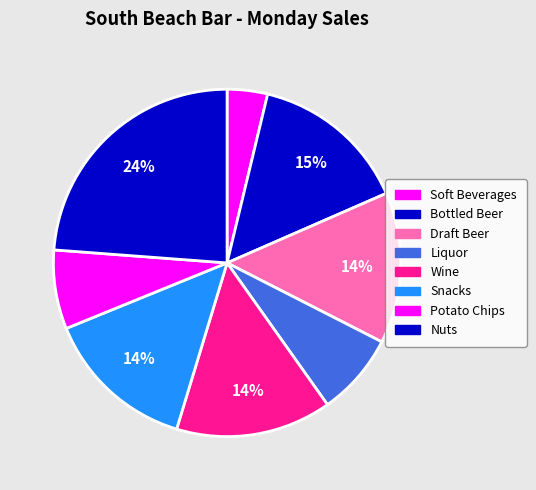

Is Soft Beverages the majority of the pie?

No